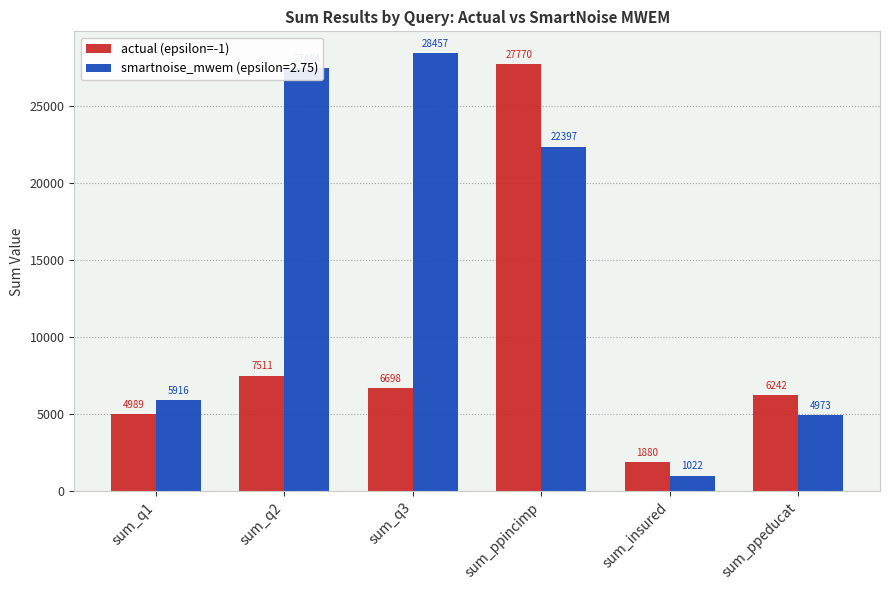

What is the spread (max minus min) of values at sum_q3?

21759